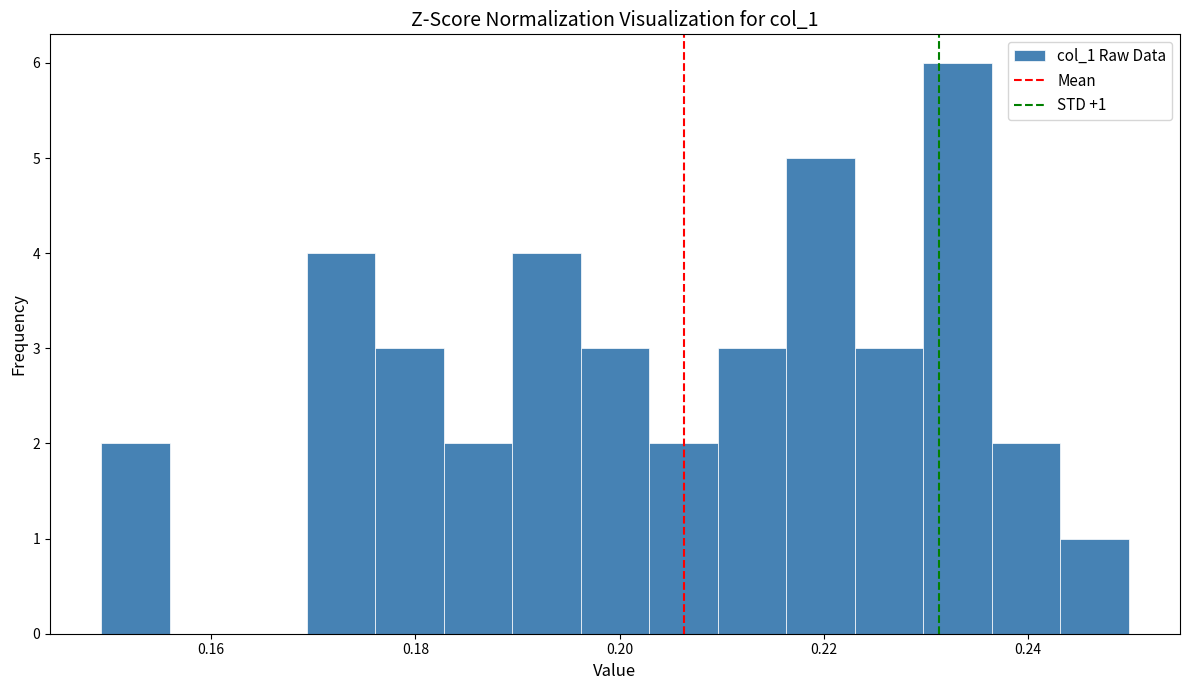

Around what value on the x-axis is the tallest bar? Give the approximate position of its centre, as read against the axis.

0.234